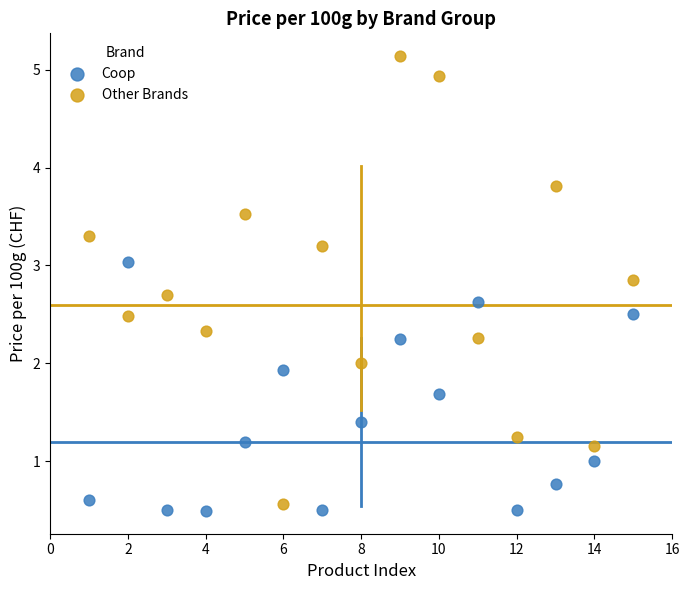

Across all data points, what is the range of X values (max minus min)?

14.0